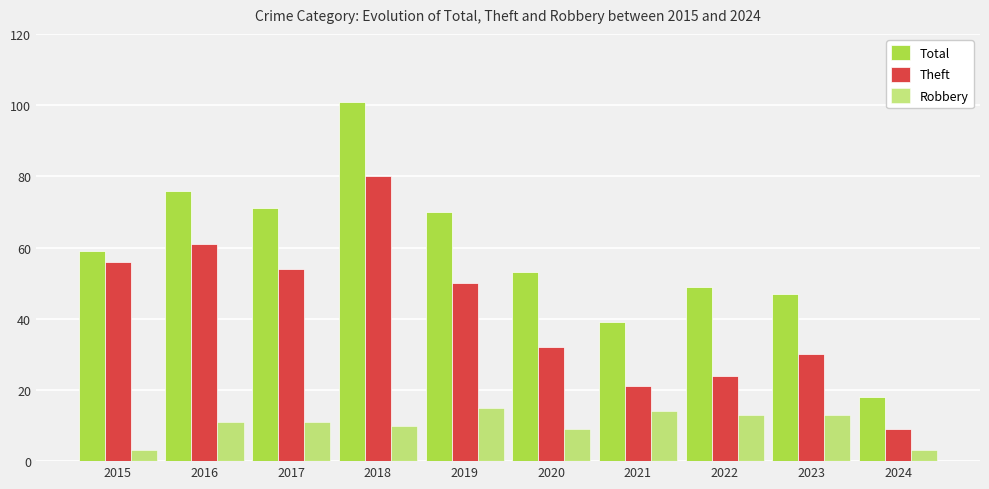

True or false: Theft has a value of 54 at 2017.

True